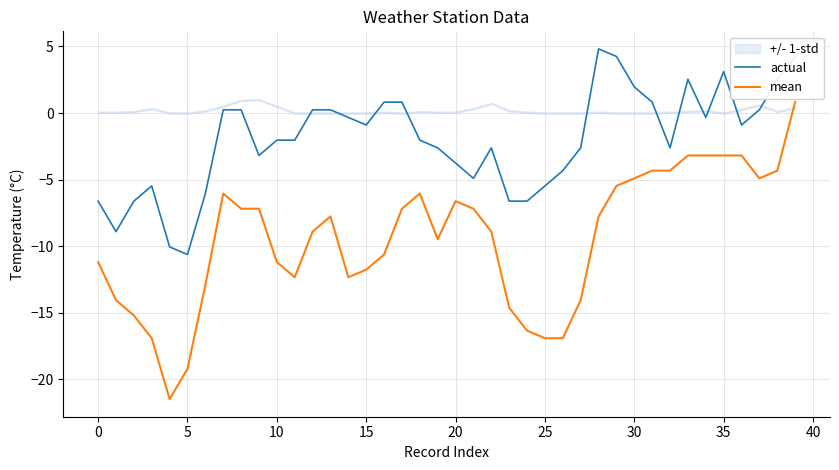

True or false: mean and actual cross at least once.

False